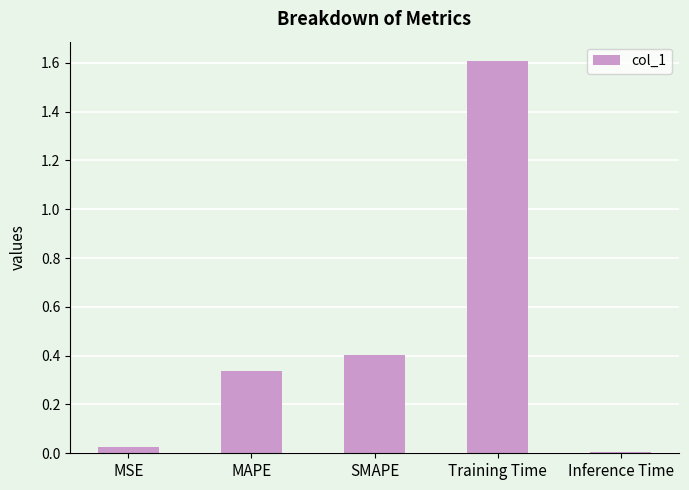

How many data points does each series have?

5